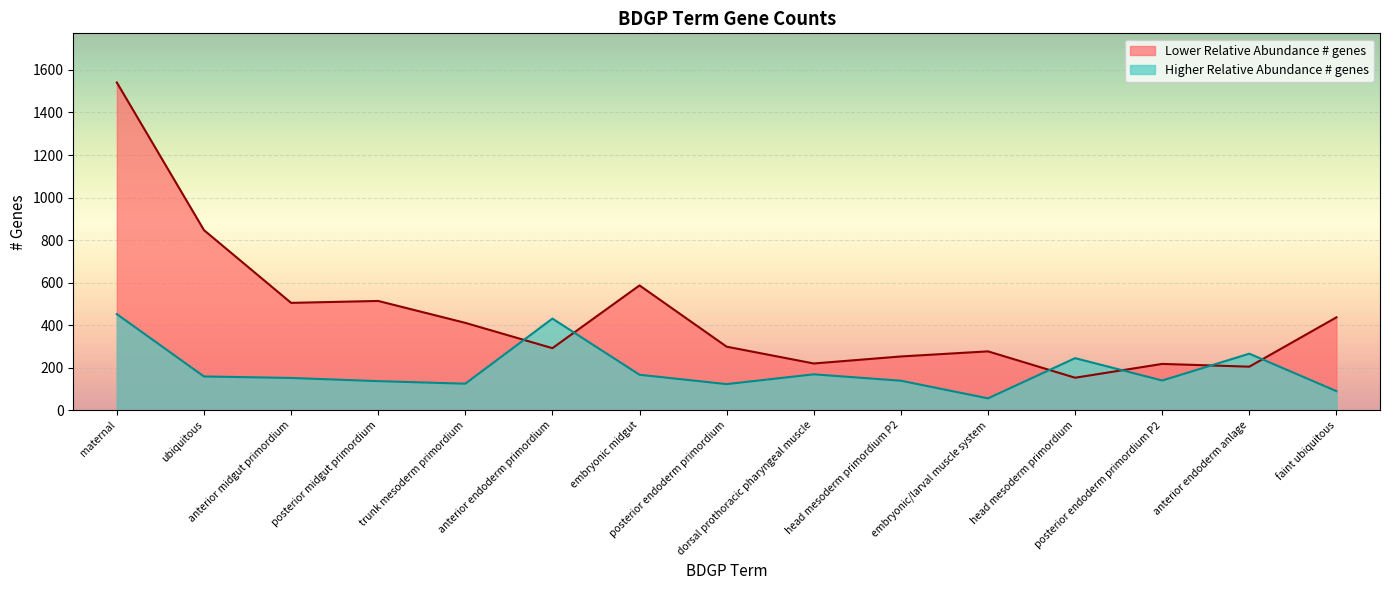

Rank the categories by Lower # genes value from highest to lowest.

maternal, ubiquitous, embryonic midgut, posterior midgut primordium, anterior midgut primordium, faint ubiquitous, trunk mesoderm primordium, posterior endoderm primordium, anterior endoderm primordium, embryonic/larval muscle system, head mesoderm primordium P2, dorsal prothoracic pharyngeal muscle, posterior endoderm primordium P2, anterior endoderm anlage, head mesoderm primordium